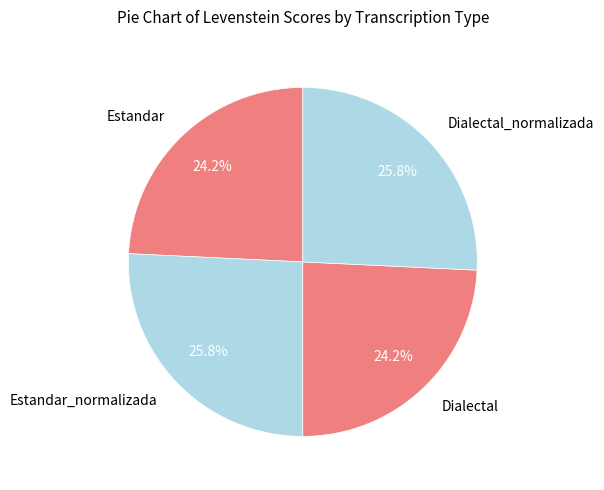

The Estandar_normalizada slice represents 40% of the pie. True or false?

False